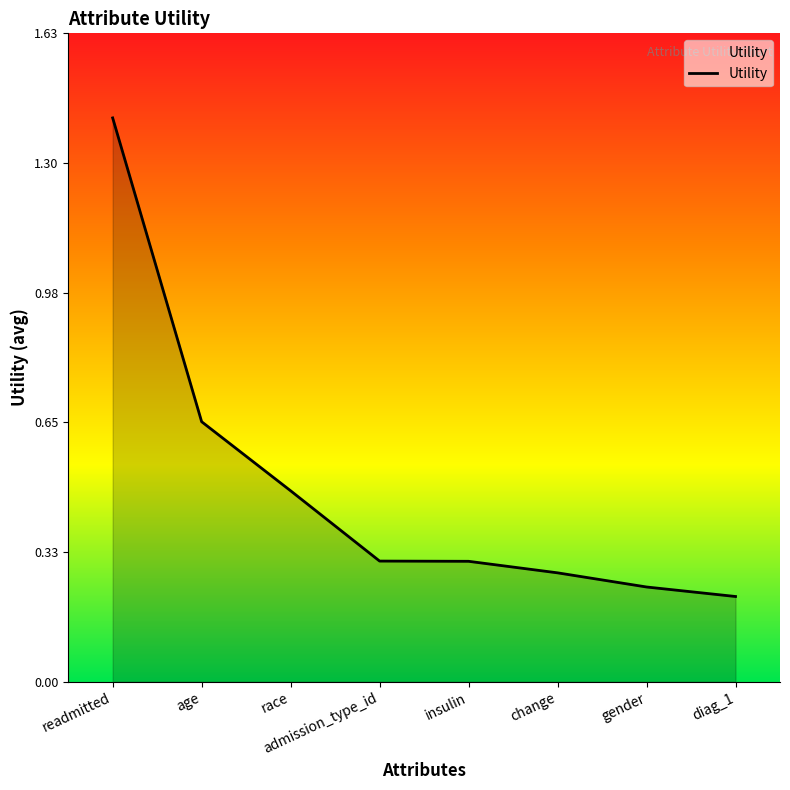

How many lines are shown in the chart?

1